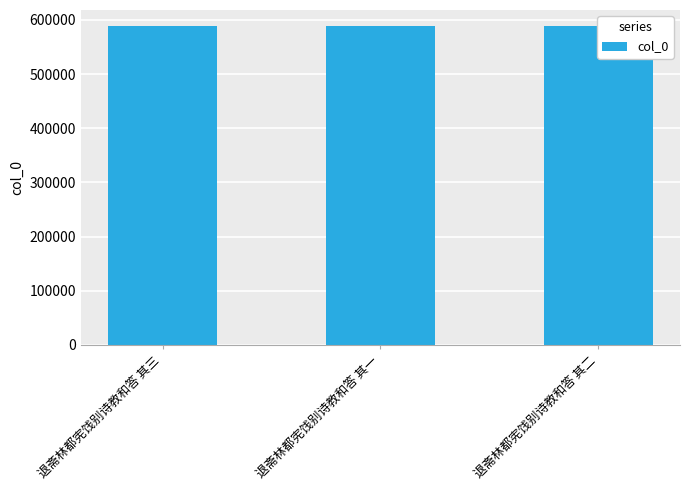

Is it true that the value at 退斋林都宪饯别诗教和答 其一 is 300138?

False